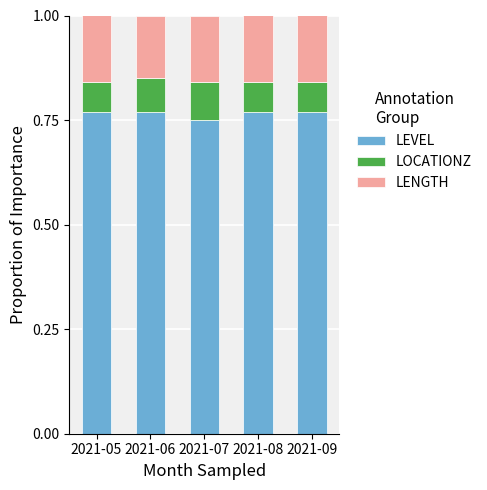

The LEVEL series shows 0.4 at 2021-07. True or false?

False